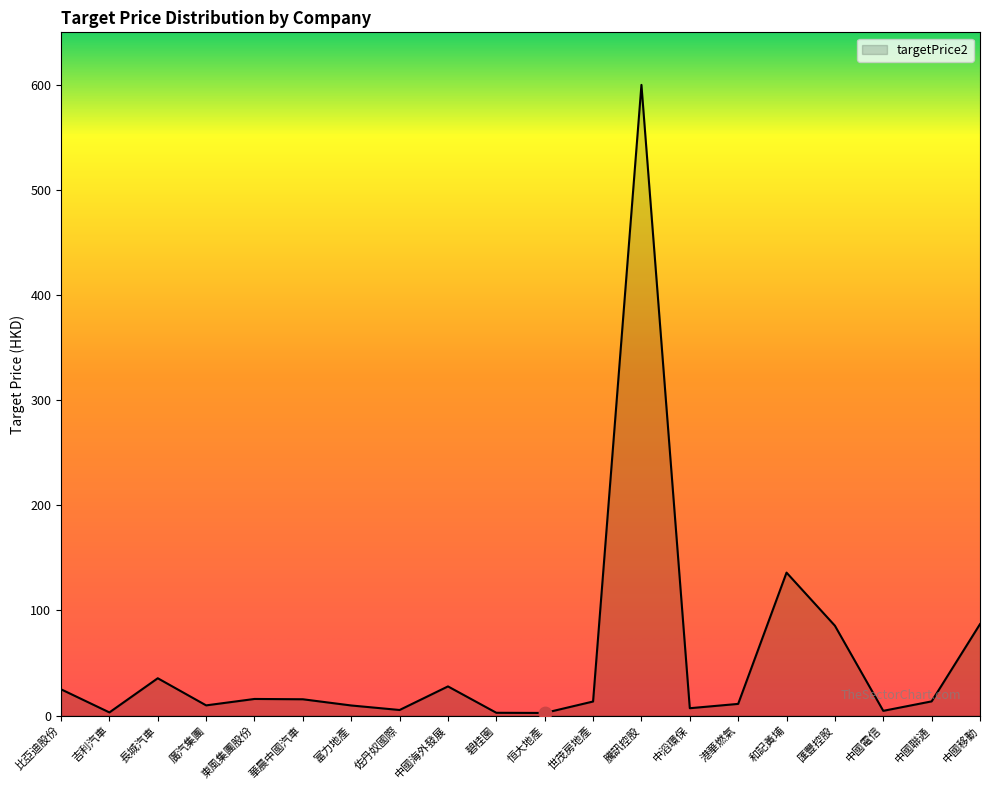

What is the ratio of the value at 中國海外發展 to the value at 長城汽車?

0.8